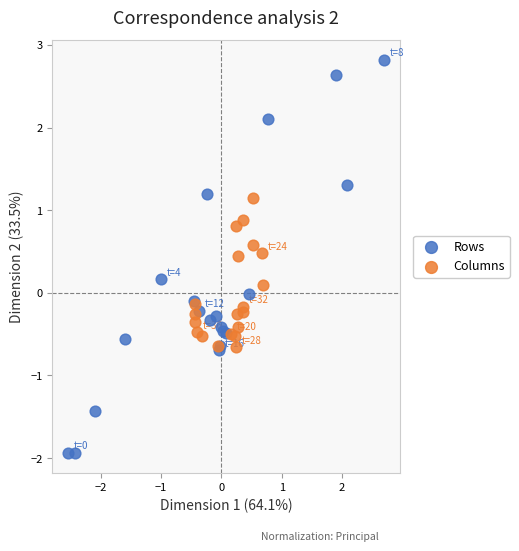

Which series reaches the maximum Y coordinate?

Rows